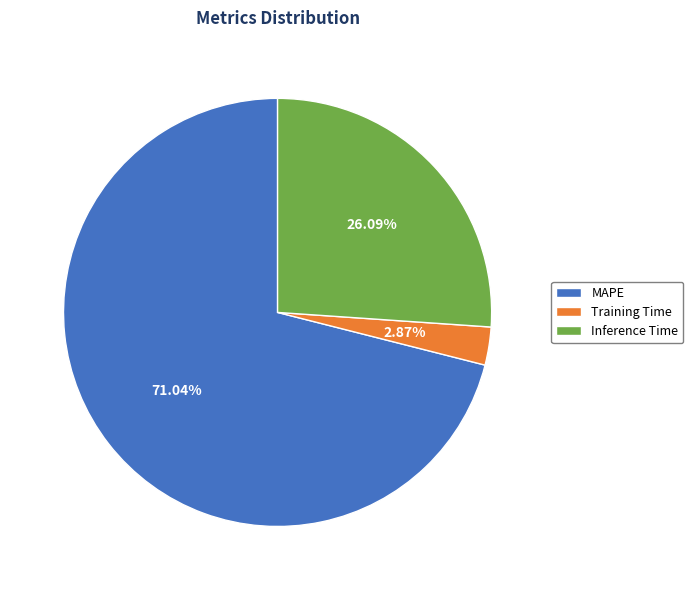

What is the smallest slice in the pie chart?

Training Time